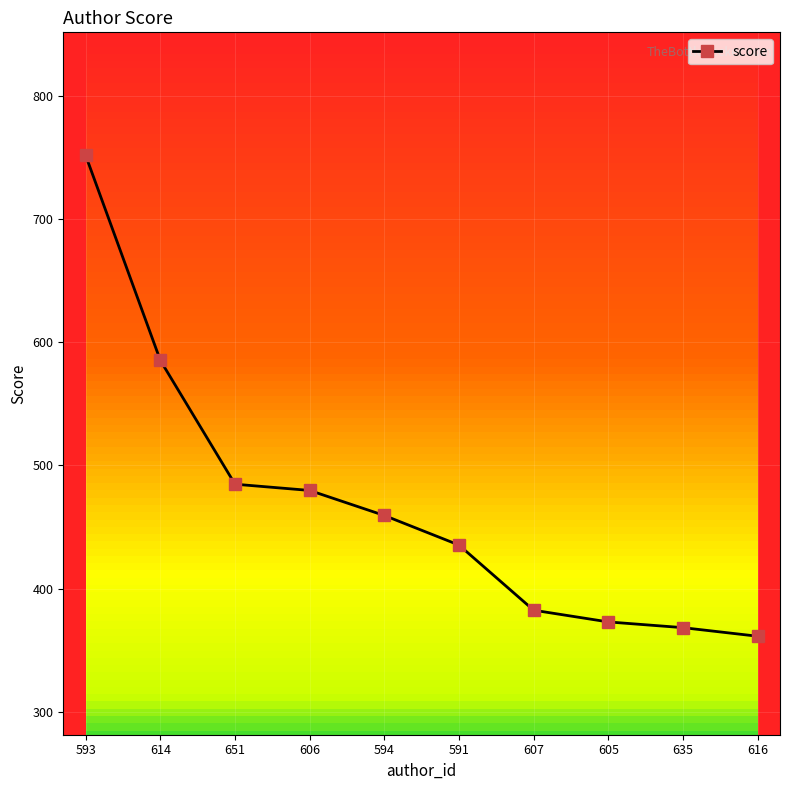

The chart shows a value of 575.0 at 591. True or false?

False